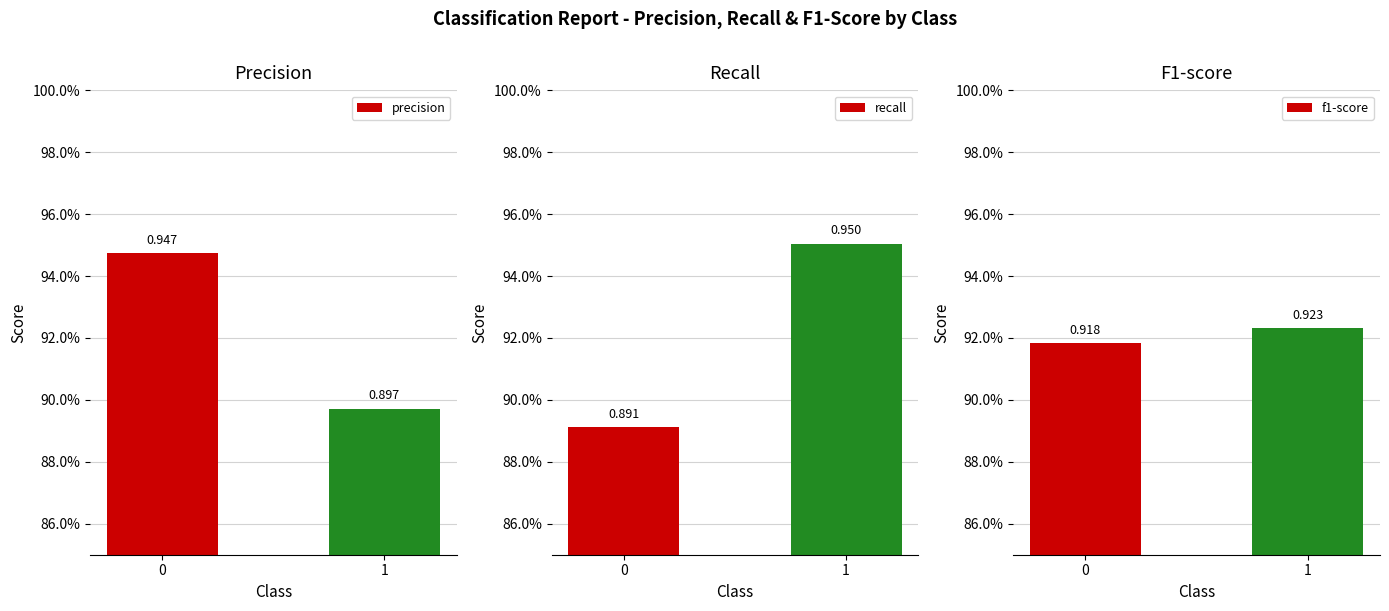

How many data points does each series have?

2